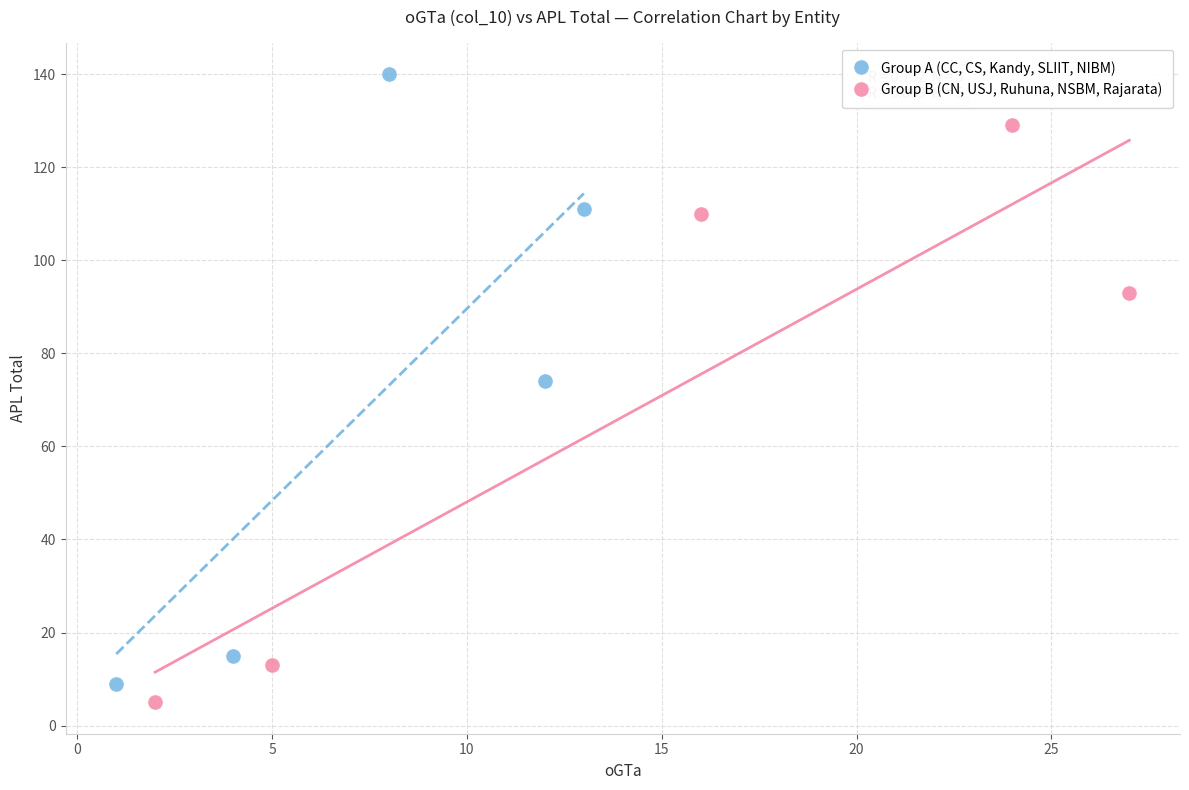

Which series contains the highest Y value?

Group A (CC, CS, Kandy, SLIIT, NIBM)